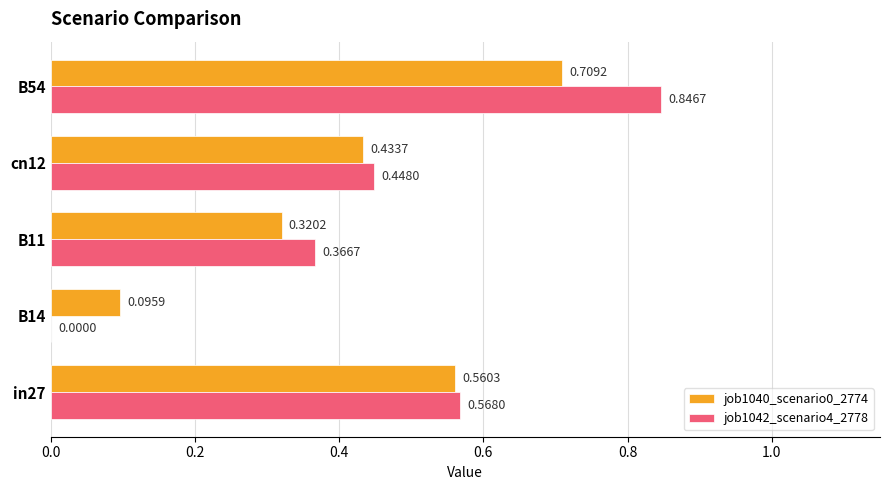

Where is job1042_scenario4_2778 nearest to the value 0?

B14